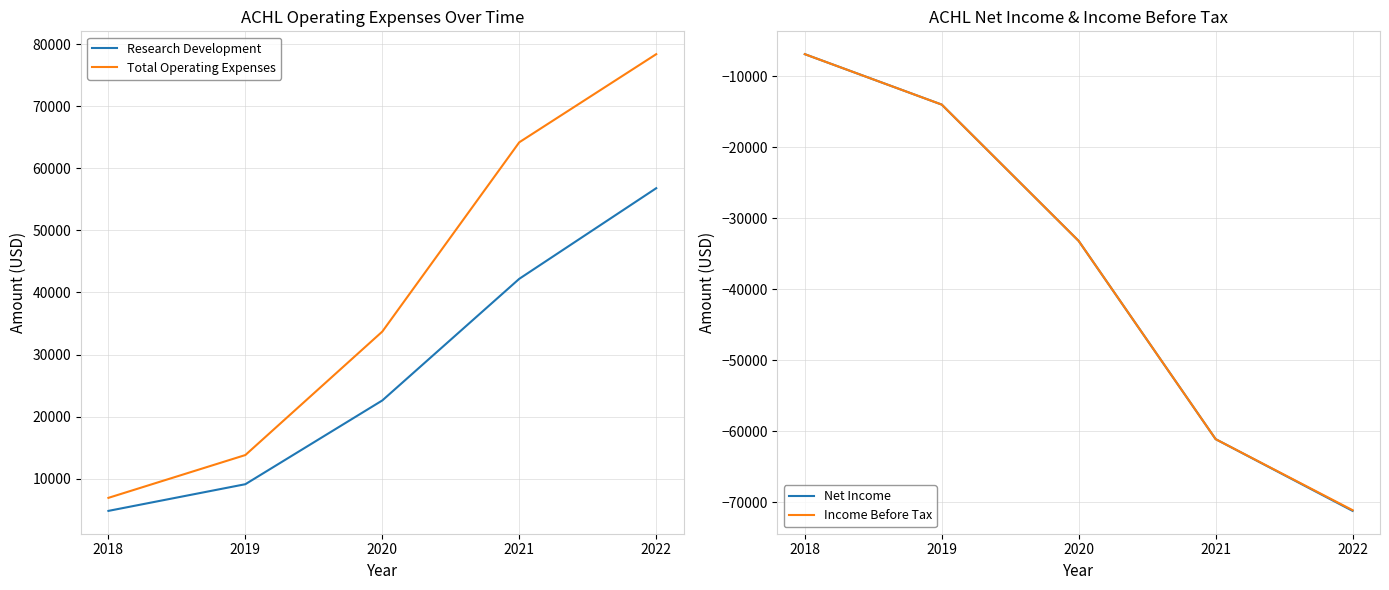

Does the chart display data point markers on the line(s)?

No